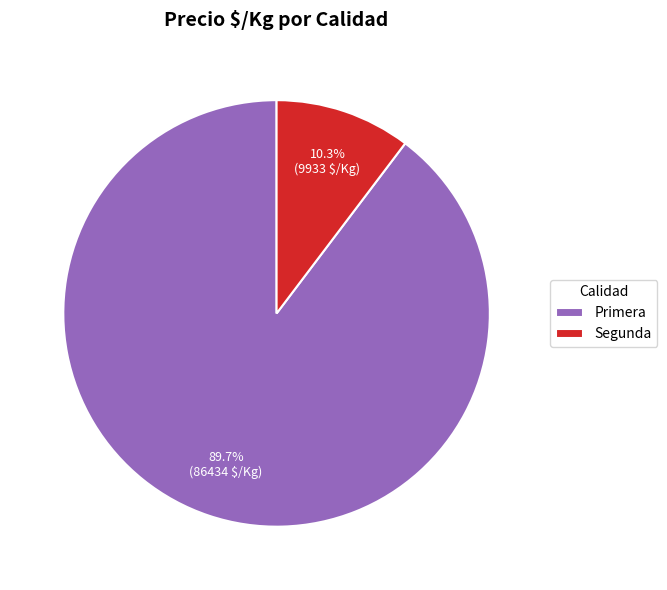

What is the ratio of the value at Primera to the value at Segunda?

8.7